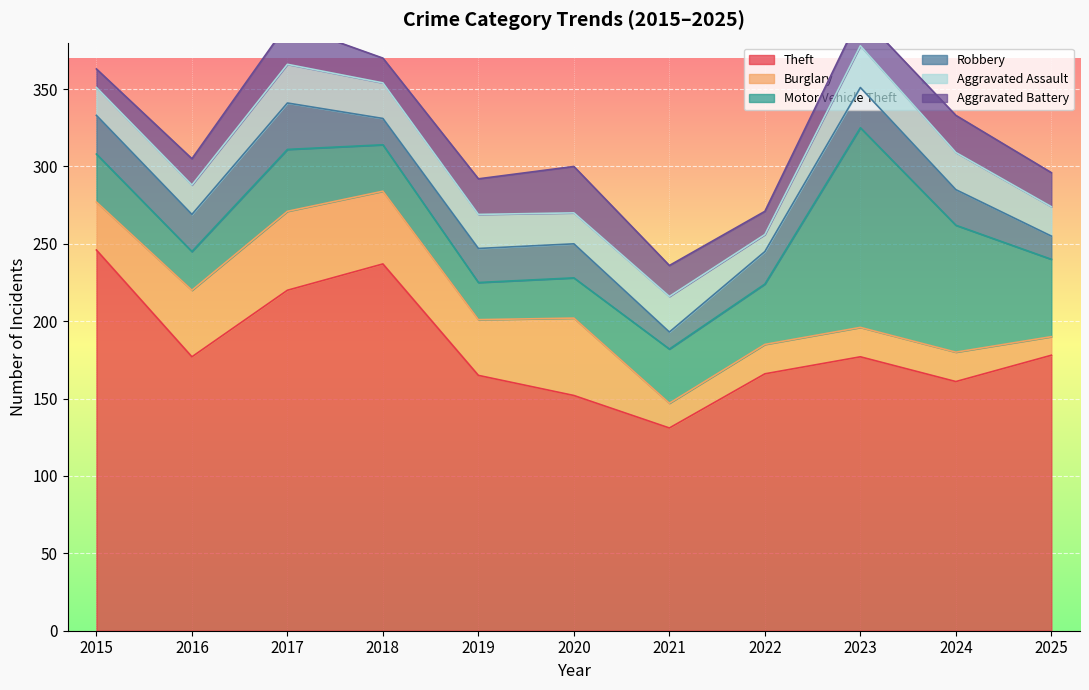

Which series has the largest total across all categories?

Theft